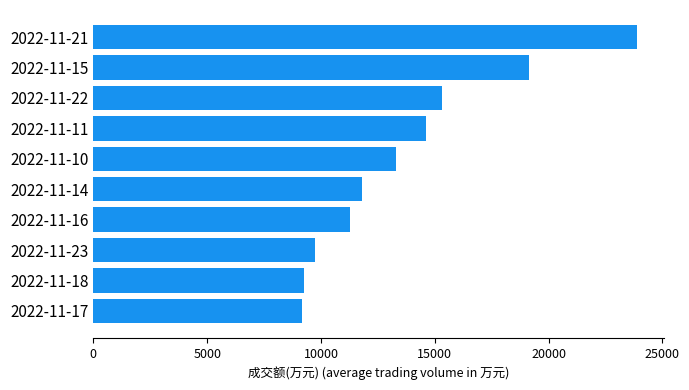

What is the minimum value shown in the chart?

9173